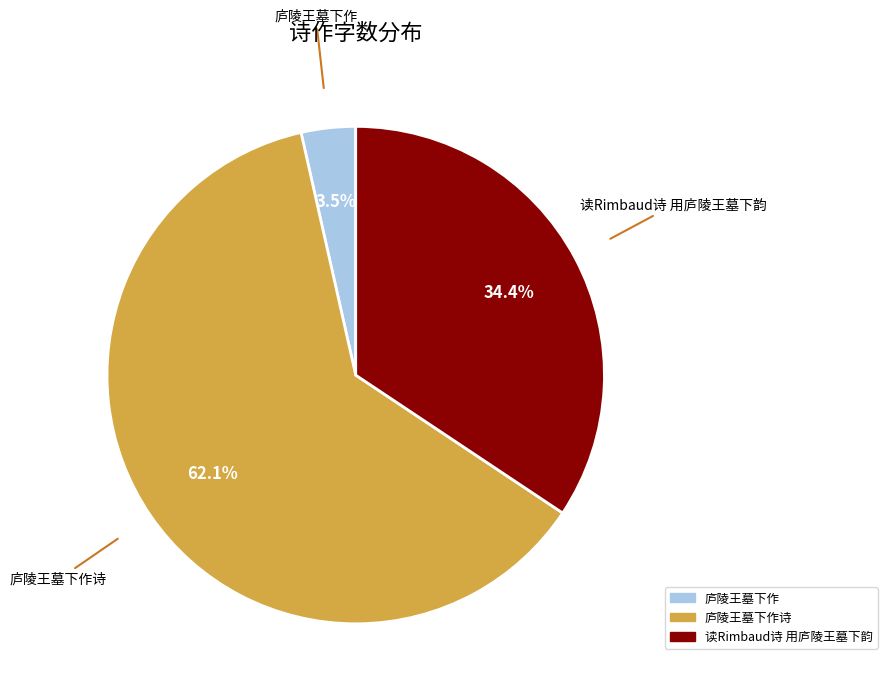

Which slice is the smallest?

庐陵王墓下作